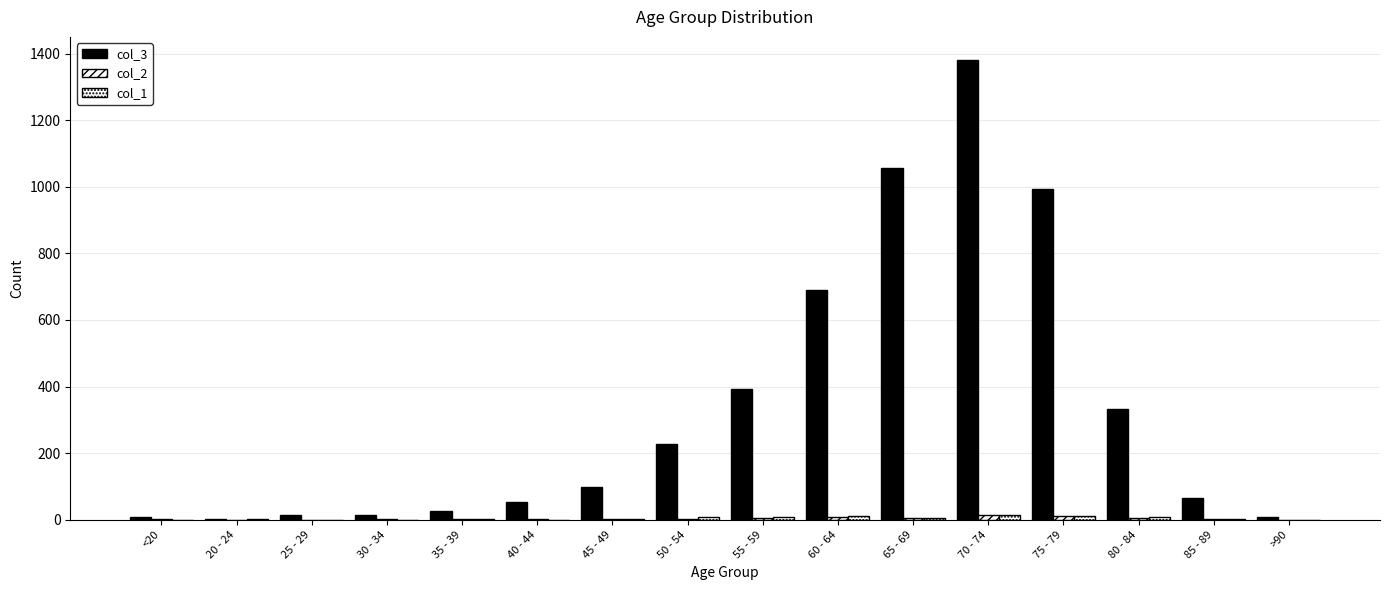

How many distinct data groups are displayed?

3